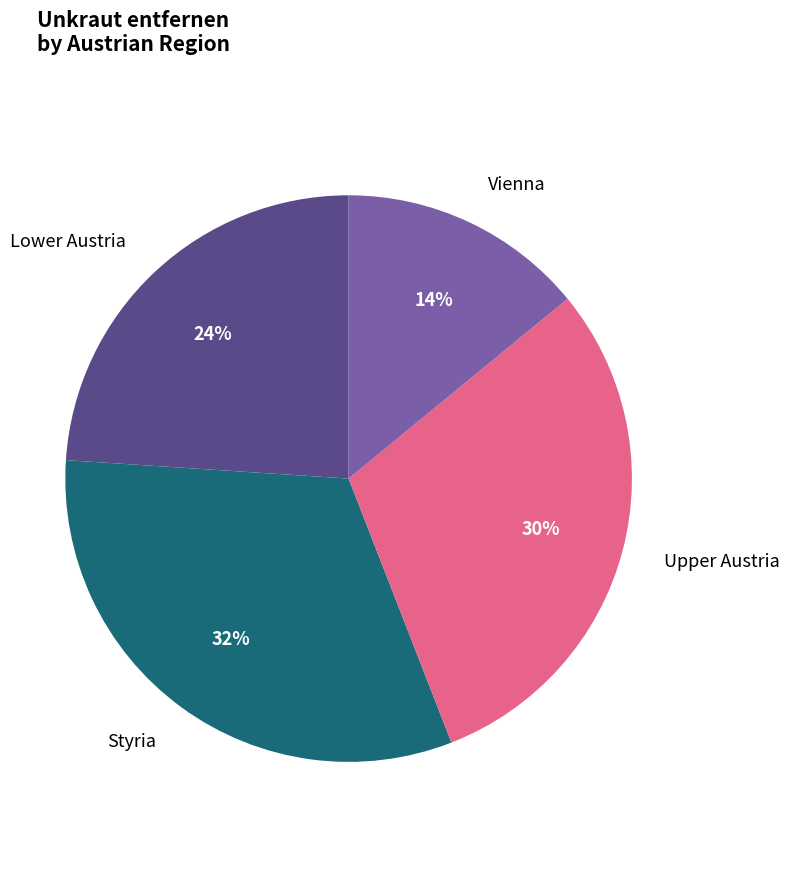

Approximately how many times larger is the value at Vienna compared to Upper Austria?

0.5